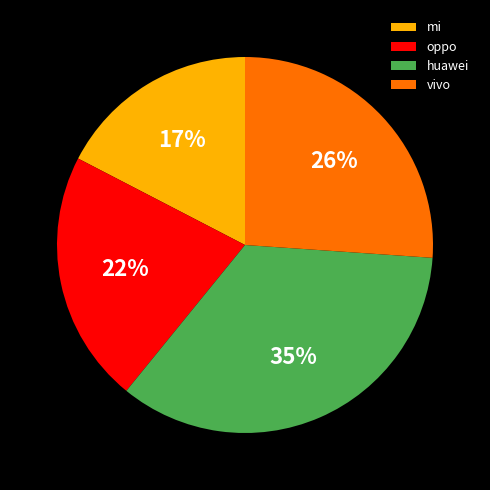

What is the largest slice in the pie chart?

huawei